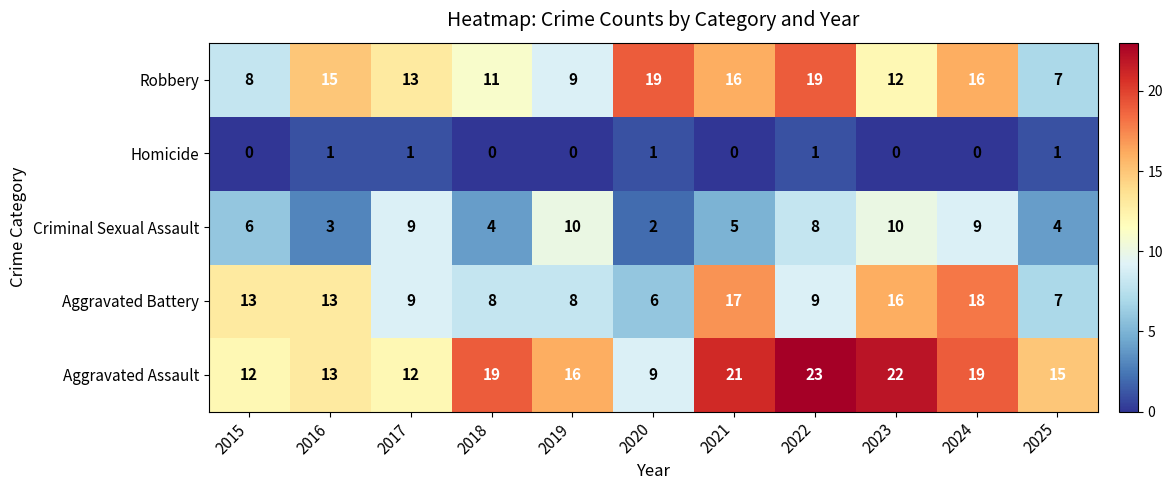

Is it true that Aggravated Battery equals 8 at 2018?

True